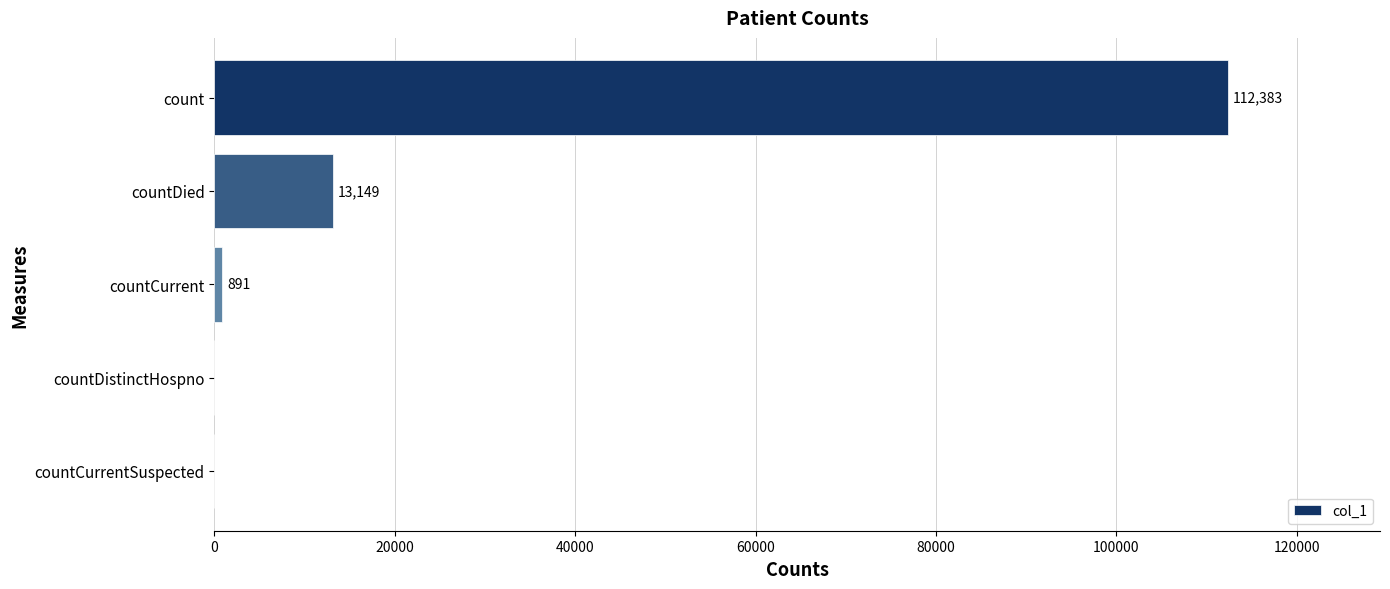

The value at count is 149889. True or false?

False